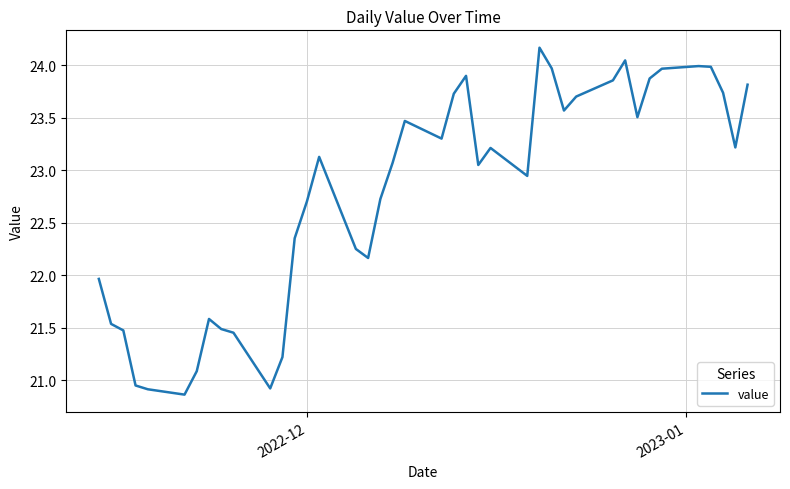

What is the difference between the maximum and minimum values?

3.3